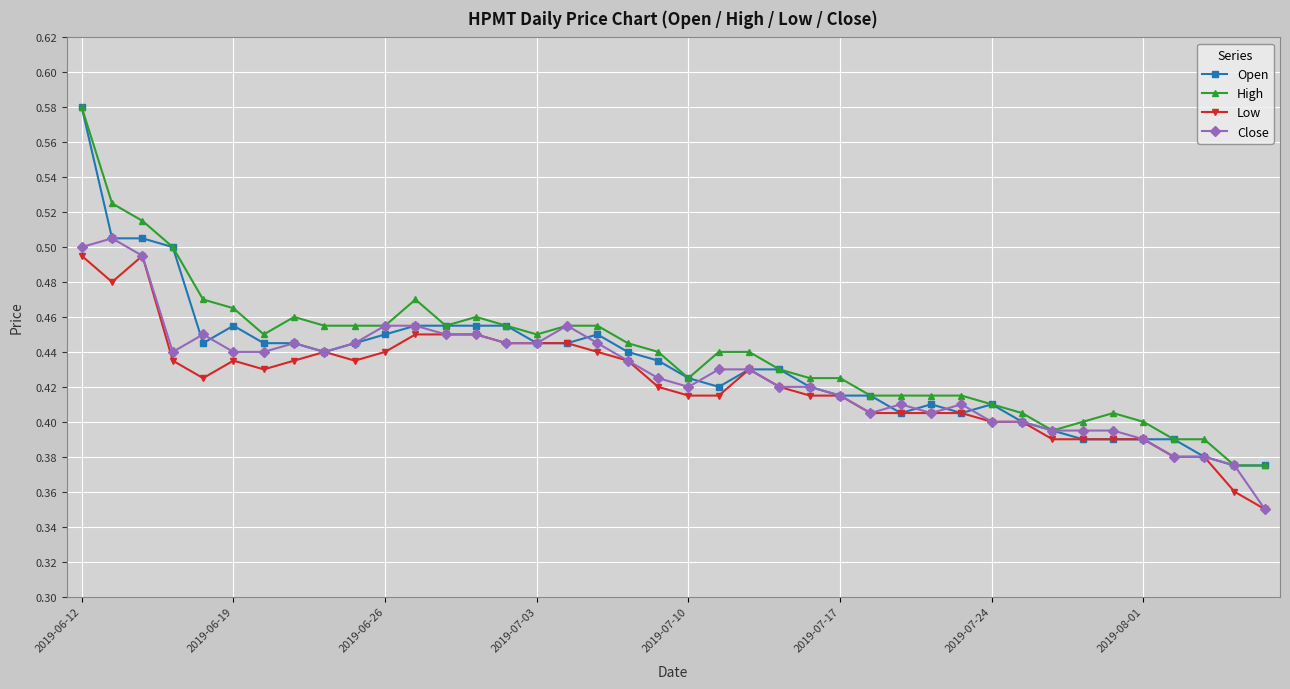

How many lines are shown in the chart?

4